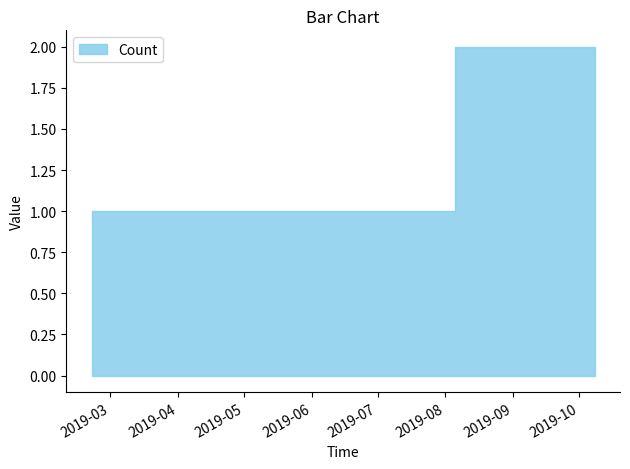

What is the difference between the maximum and minimum values?

1